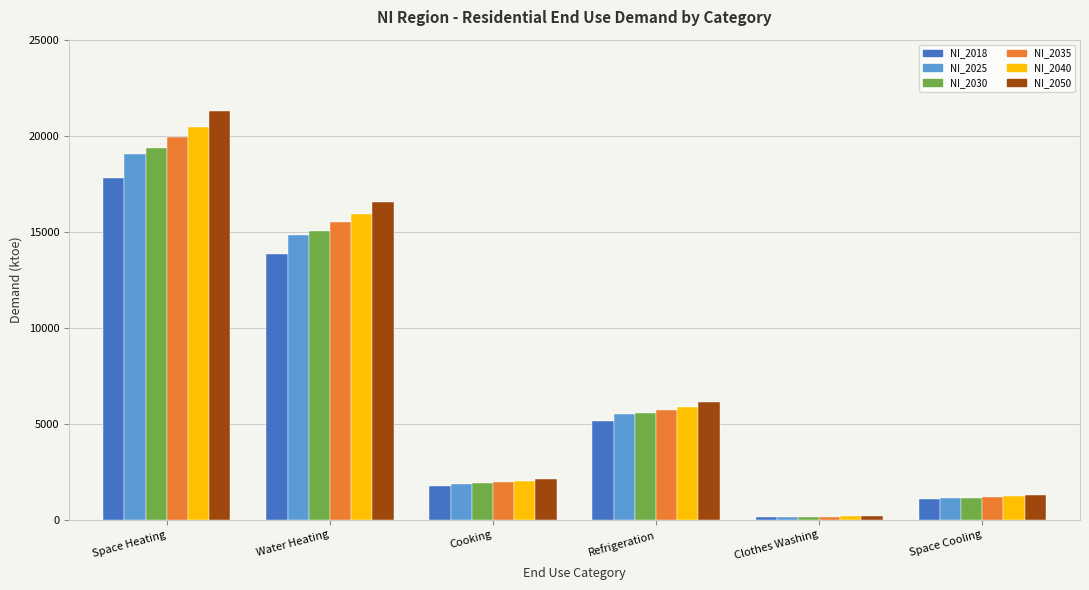

What is the value of the NI_2025 bar at the 3rd from the left?

1882.8